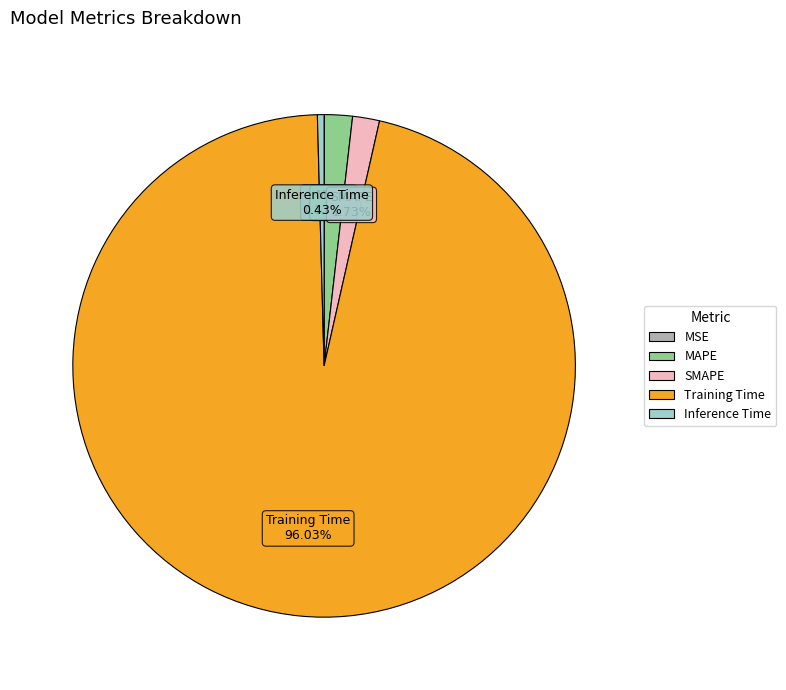

Is Training Time the majority of the pie?

Yes